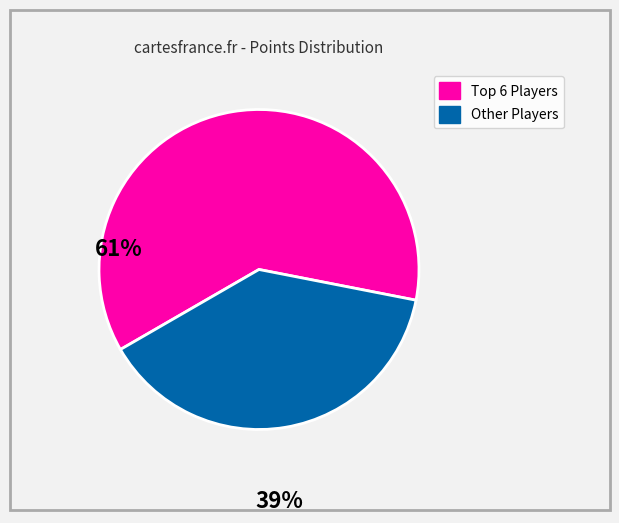

Is there any slice that represents more than half of the pie?

Yes